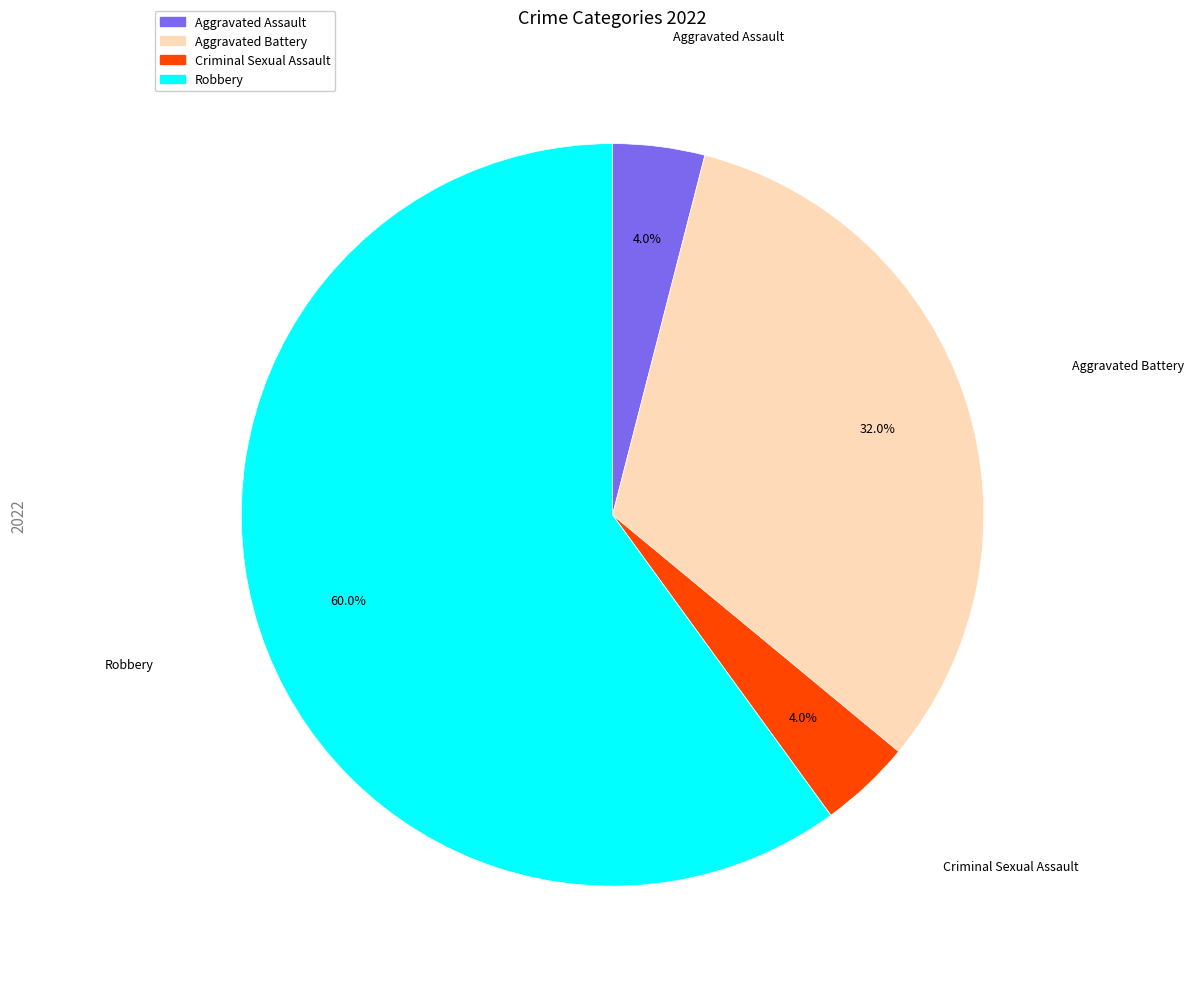

To the nearest percent, what is the combined percentage of Criminal Sexual Assault and Aggravated Assault?

8%